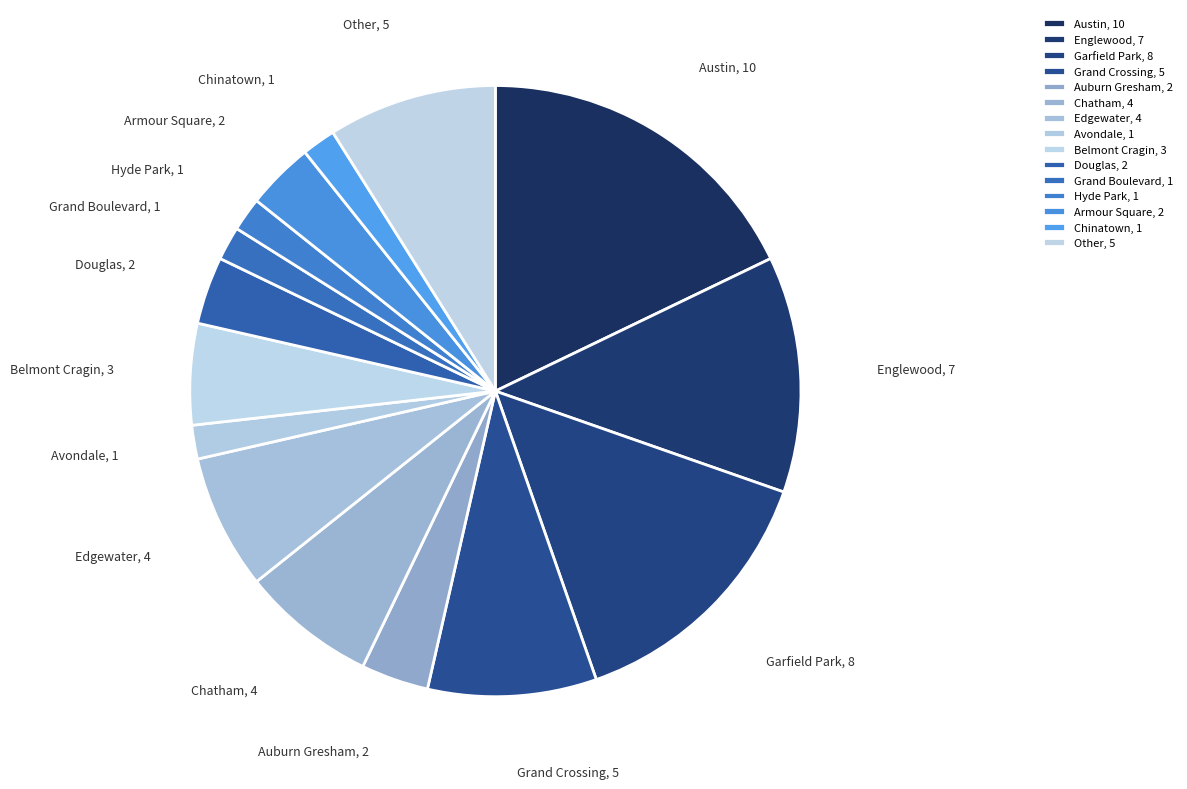

Approximately how many times larger is the value at Chinatown compared to Auburn Gresham?

0.5